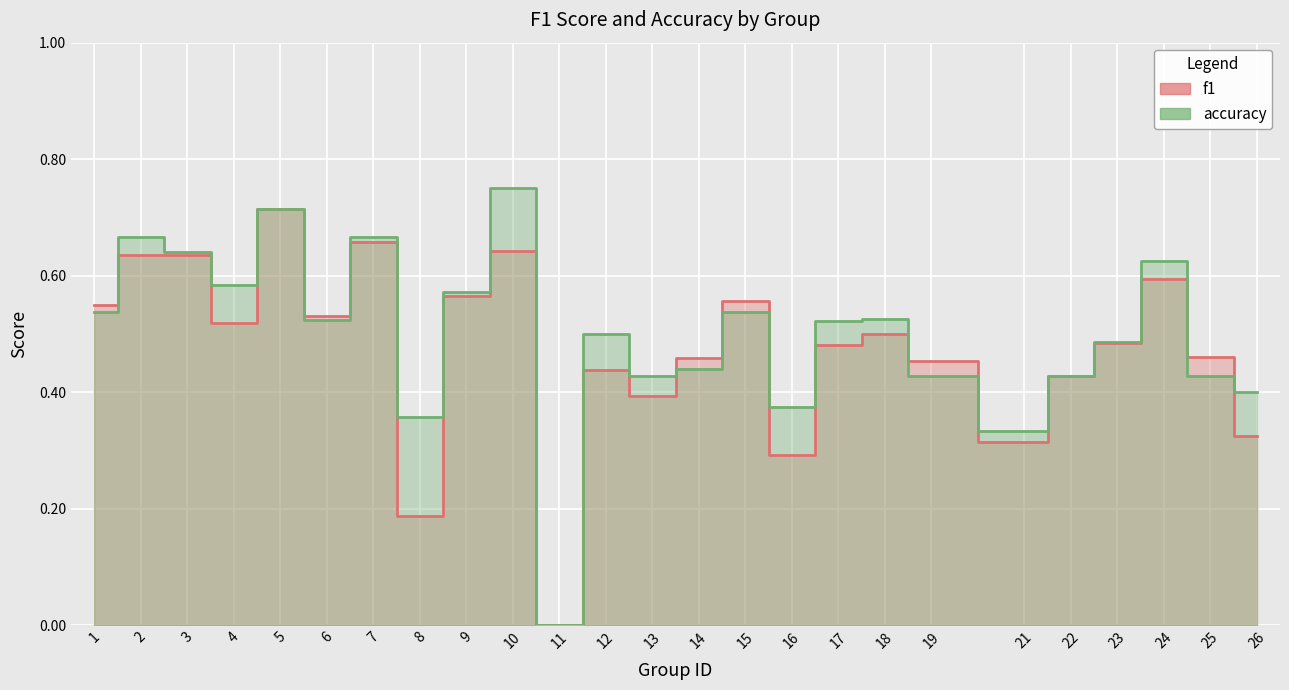

What is the difference between the maximum and minimum values in the accuracy series?

0.8